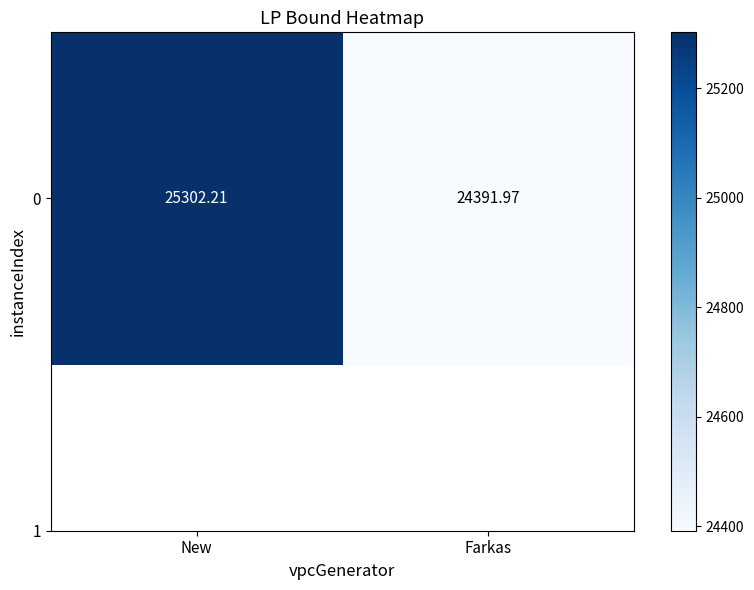

Reading left to right, transcribe all the data shown in this chart.

25302.2	24392.0